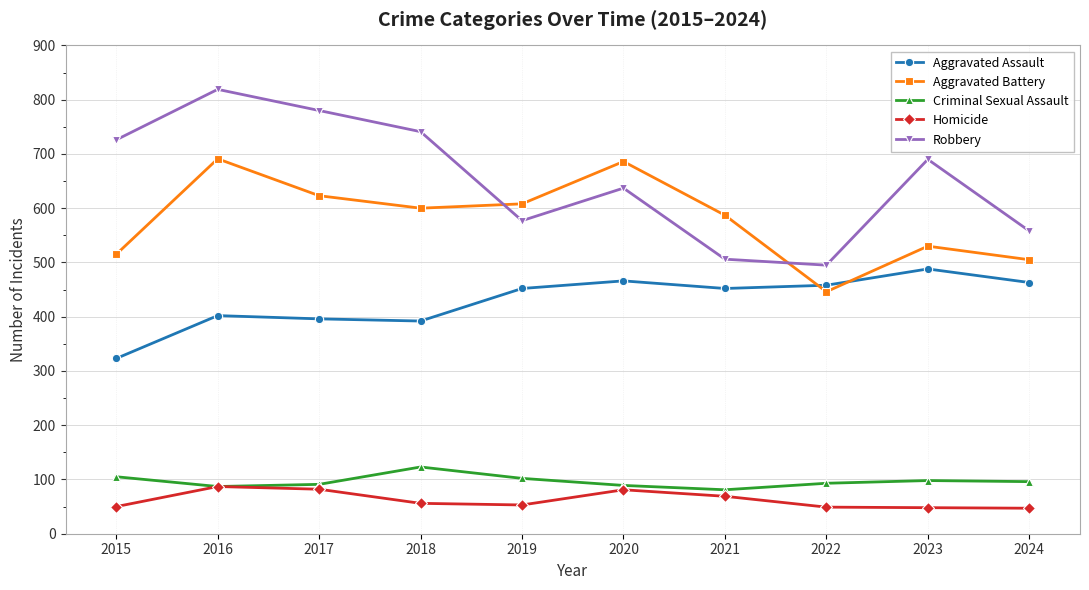

What is the minimum value for Aggravated Assault?

323